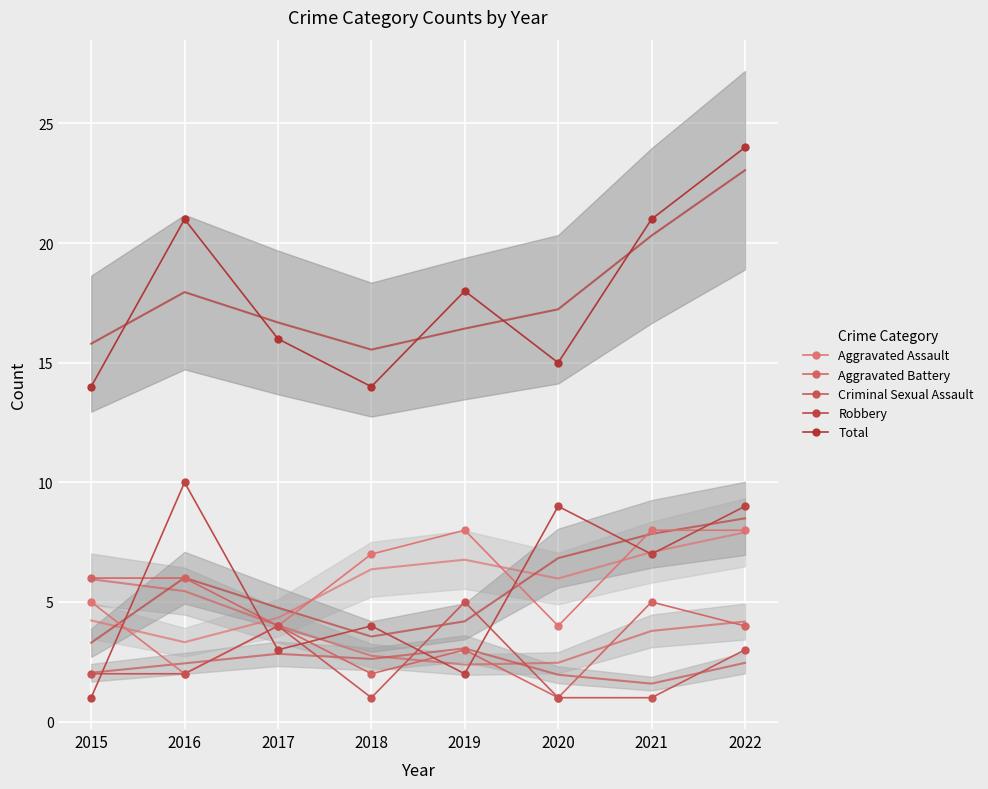

What are all the series names shown in the legend?

Aggravated Assault, Aggravated Battery, Criminal Sexual Assault, Robbery, Total